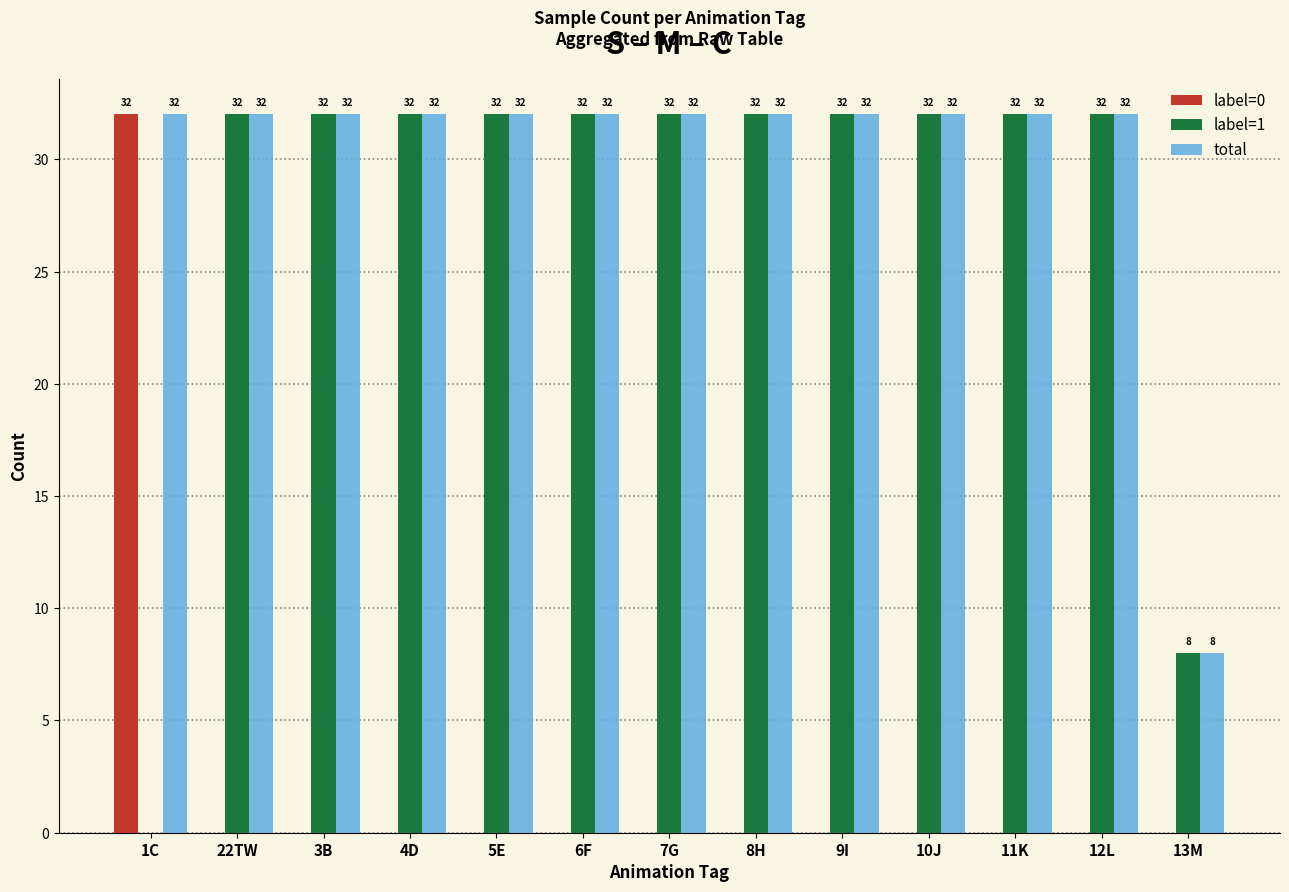

What is the total value across all series at 1C?

64